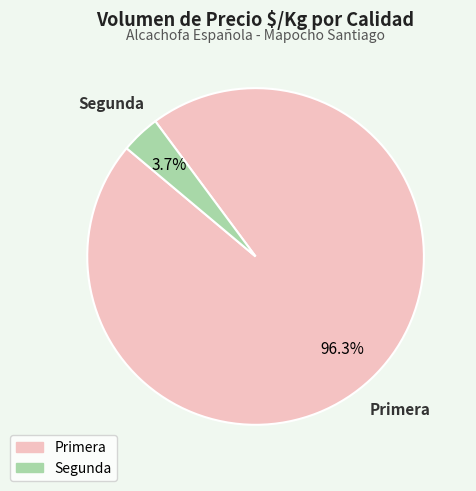

Rank the categories by value from lowest to highest.

Segunda, Primera